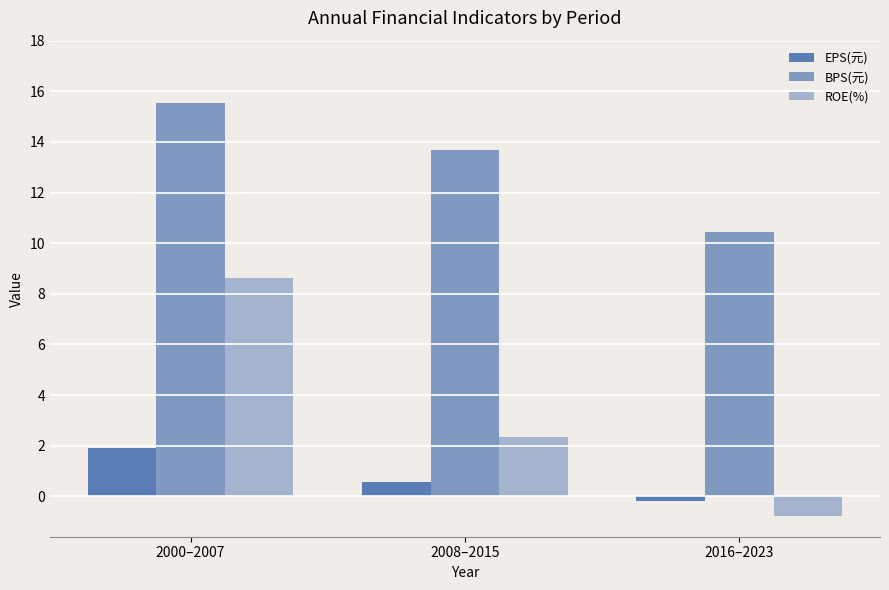

The EPS(元) series shows -0.1 at 2016–2023. True or false?

False